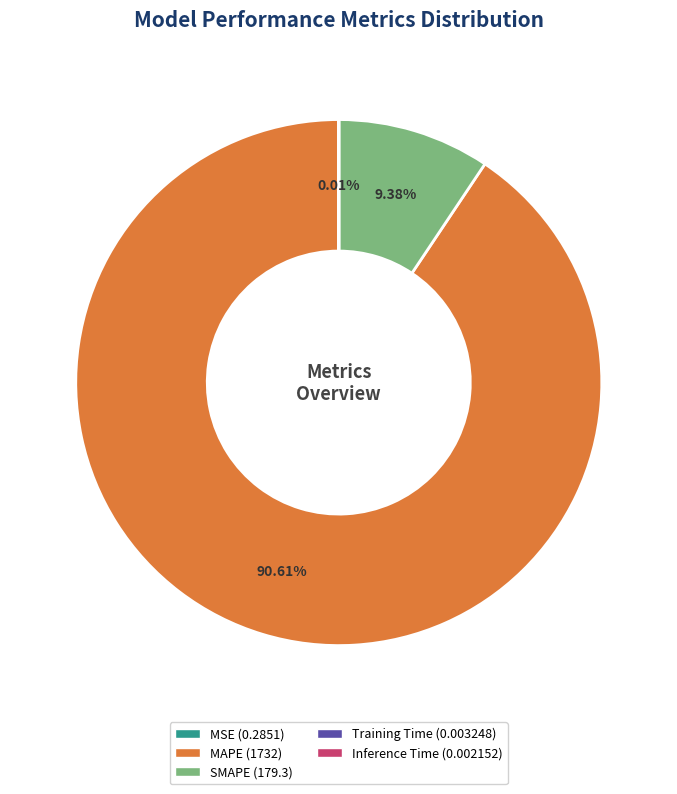

Does MAPE (1732) account for over 50% of the chart?

Yes